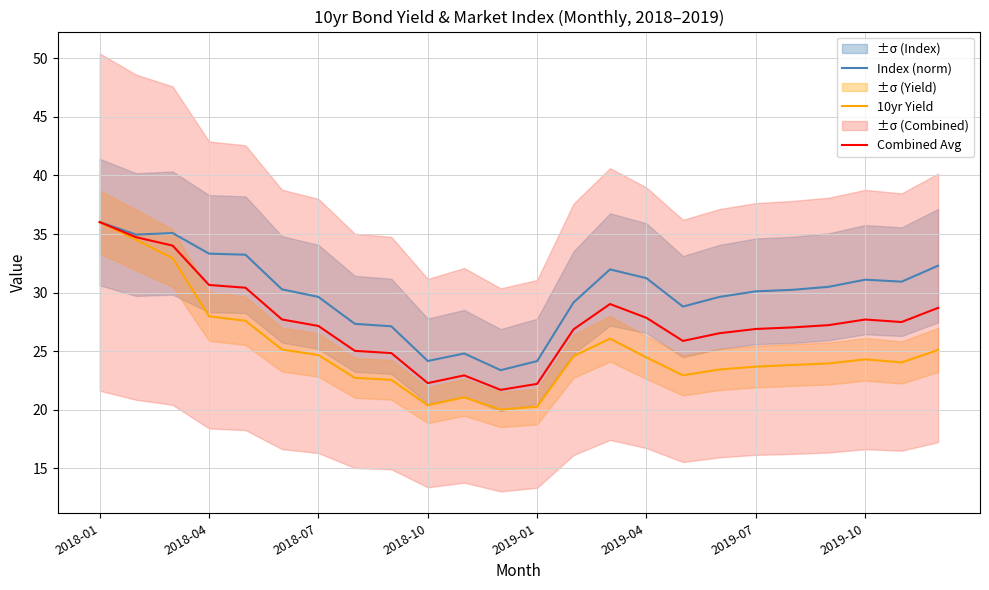

What is the total value across all series at 17?

79.6